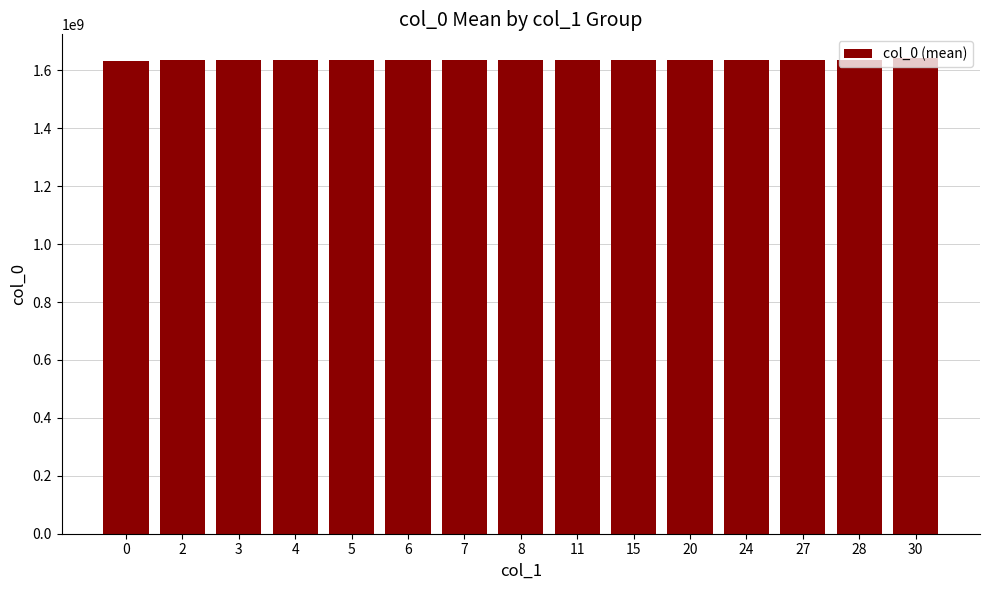

How many data points are less than 1635945423?

7